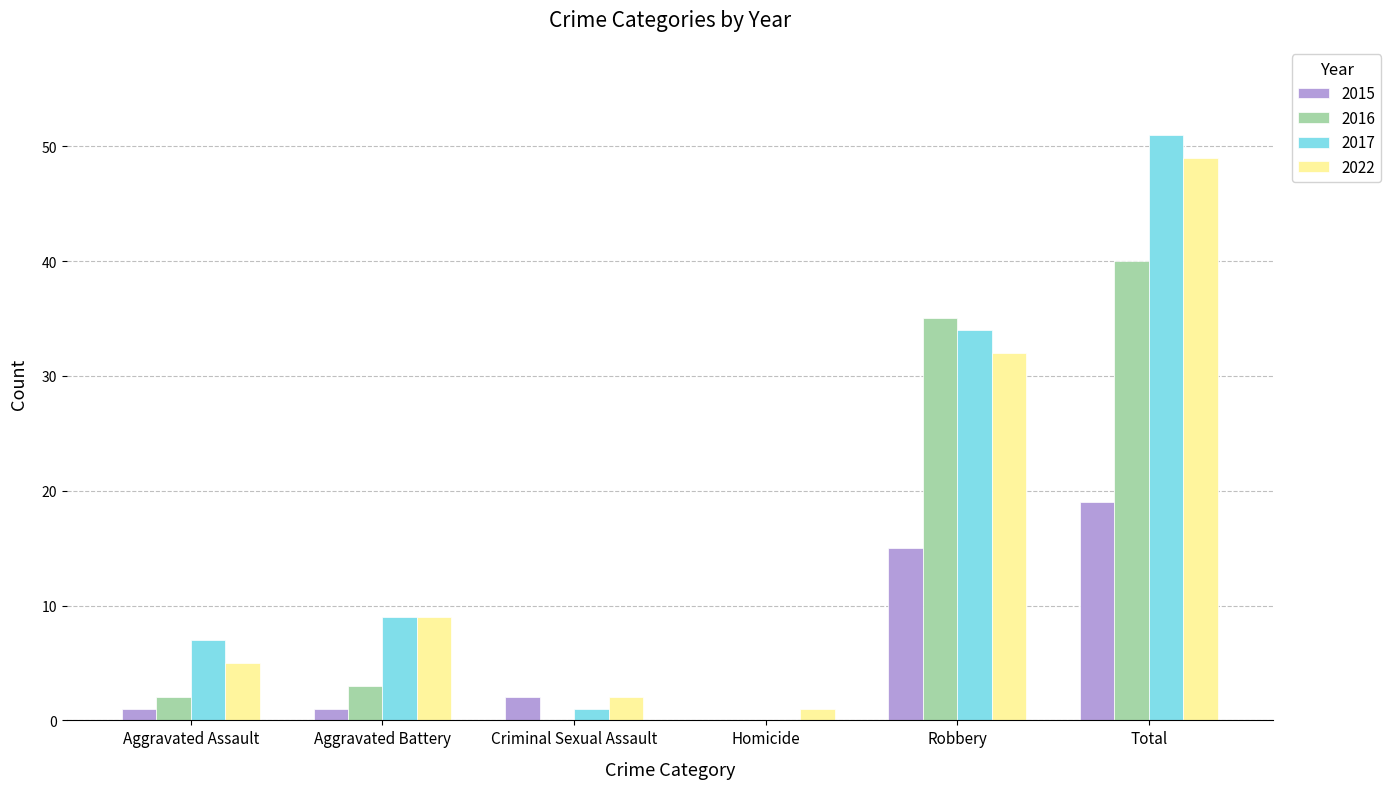

Which category has the highest value in the 2017 series?

Total